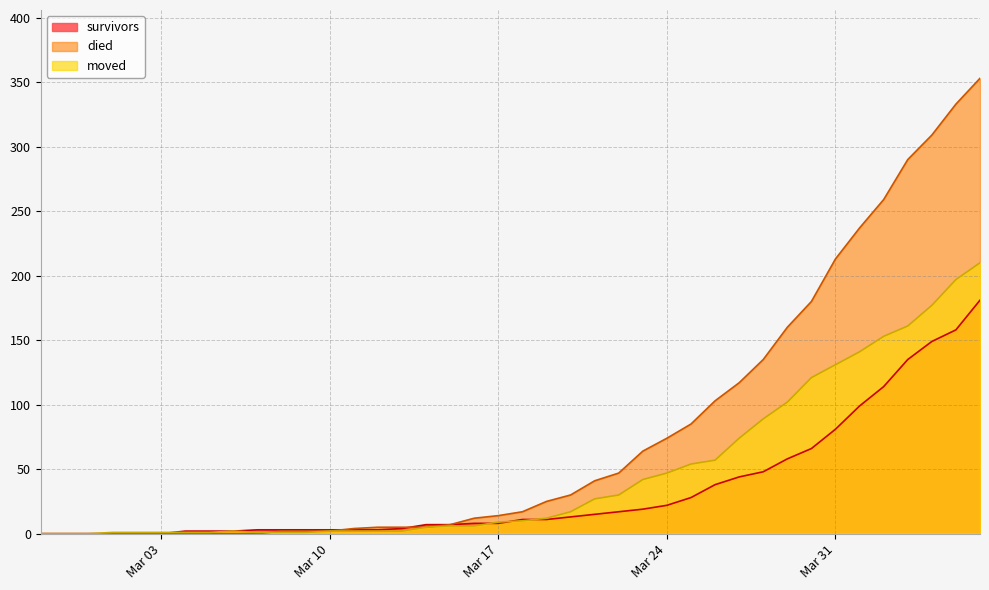

At which category does the chart reach its peak across all series?

2020-04-06